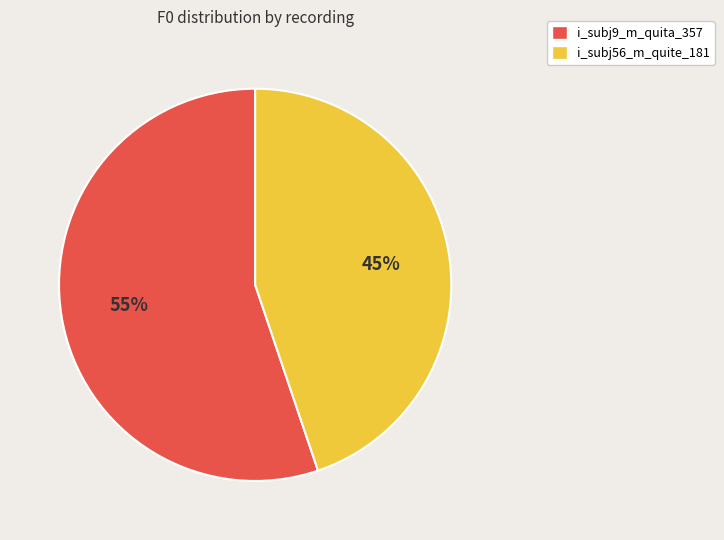

What is the majority slice?

i_subj9_m_quita_357